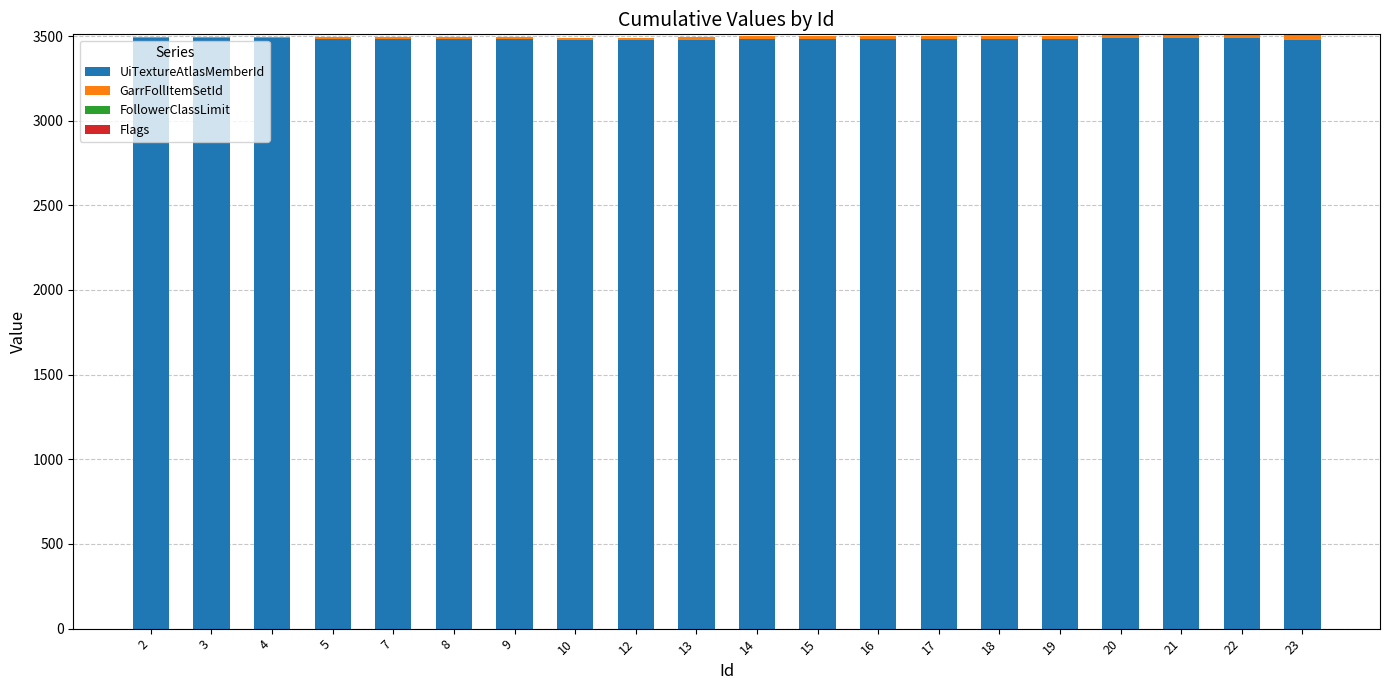

What is the sum of all UiTextureAtlasMemberId values?

69655